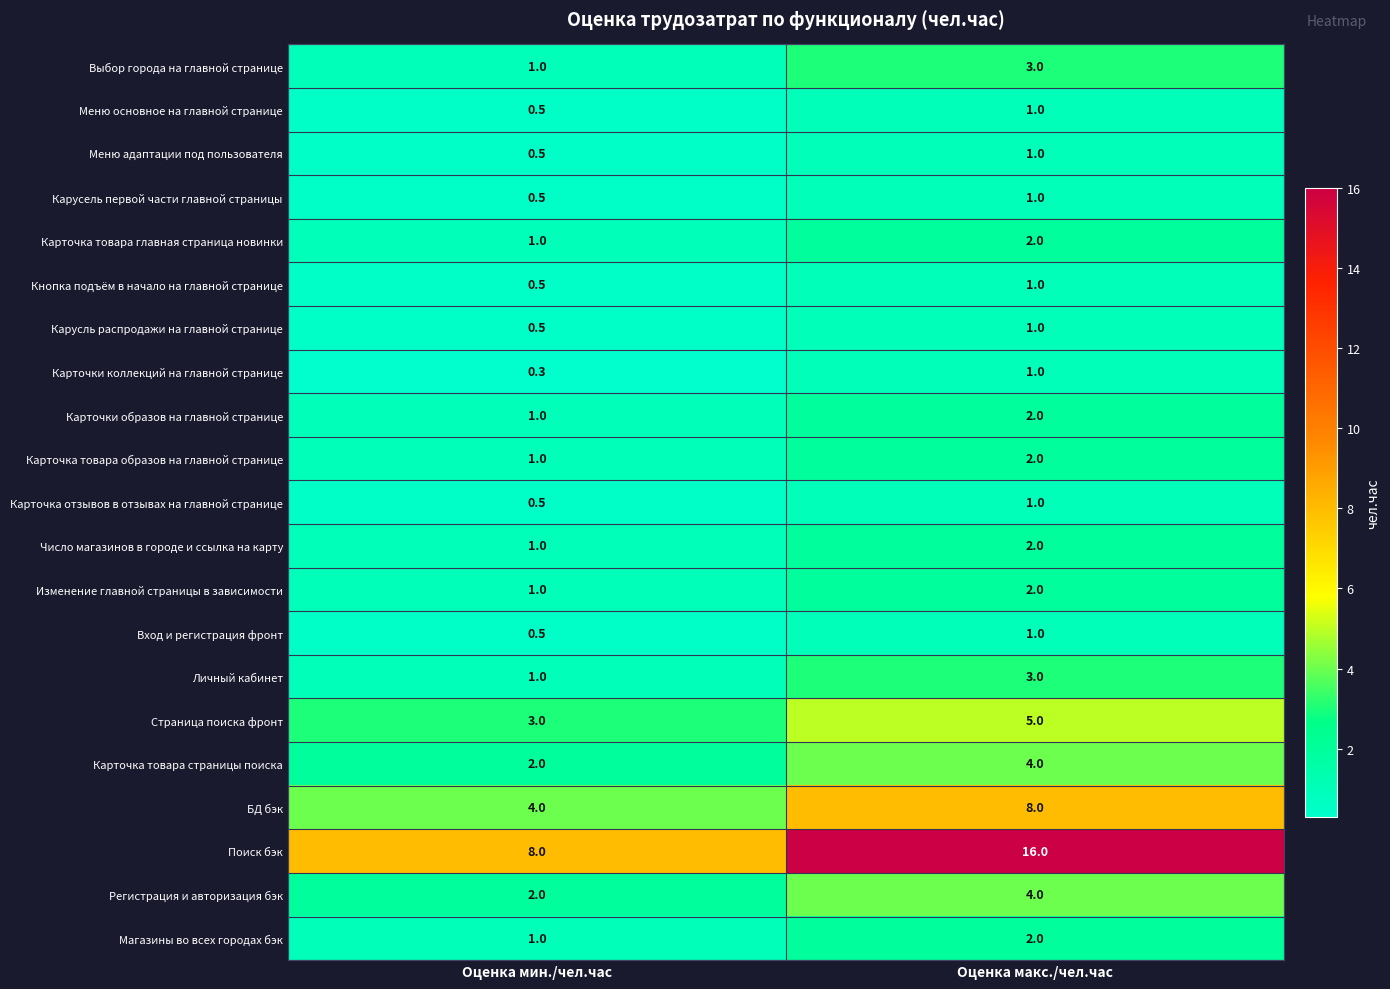

Read the Карточка отзывов в отзывах на главной странице value at Оценка макс./чел.час.

1.0